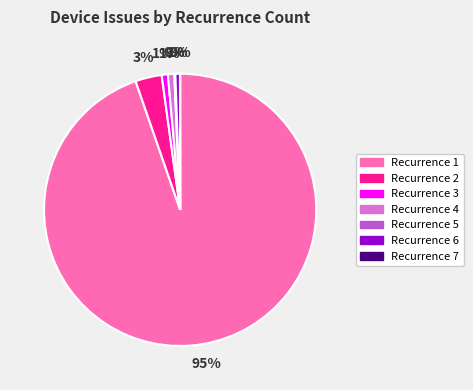

To the nearest percent, what is the average slice percentage?

14%